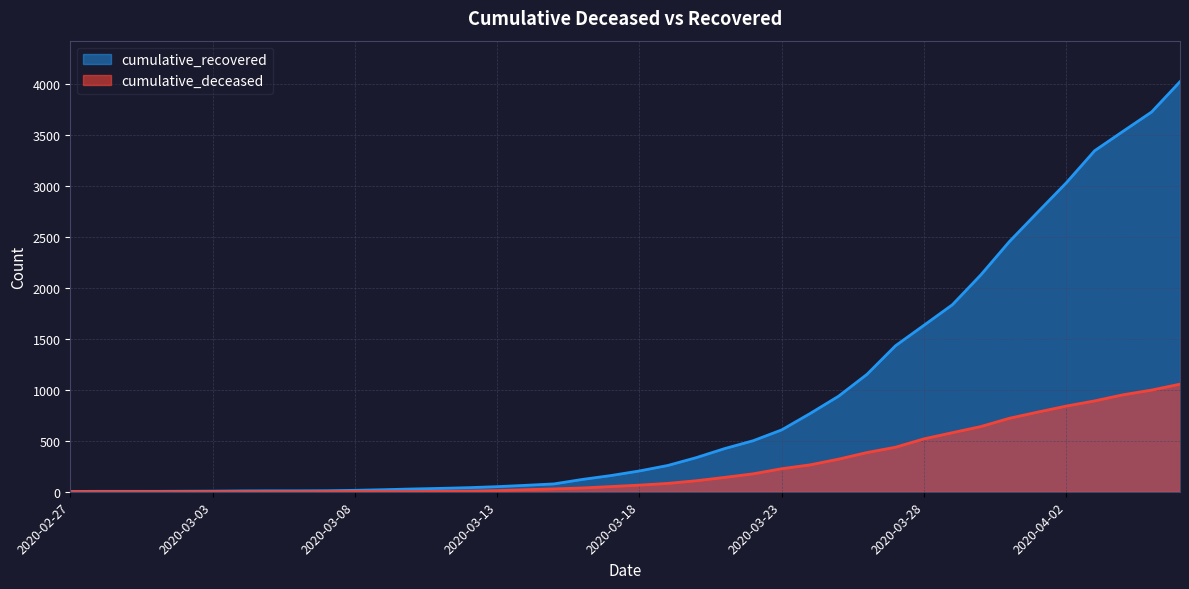

Reading left to right, extract all data points from this chart.

cumulative_recovered: 3	4	4	4	5	6	8	9	9	10	14	20	27	33	40	50	63	77	121	159	204	258	335	424	501	607	768	938	1153	1433	1634	1836	2129	2455	2745	3032	3348	3539	3728	4026
cumulative_deceased: 0	0	0	0	0	0	0	0	0	1	2	2	2	4	6	11	20	28	37	51	65	82	108	141	176	226	264	320	385	437	519	580	640	721	782	841	892	952	998	1056